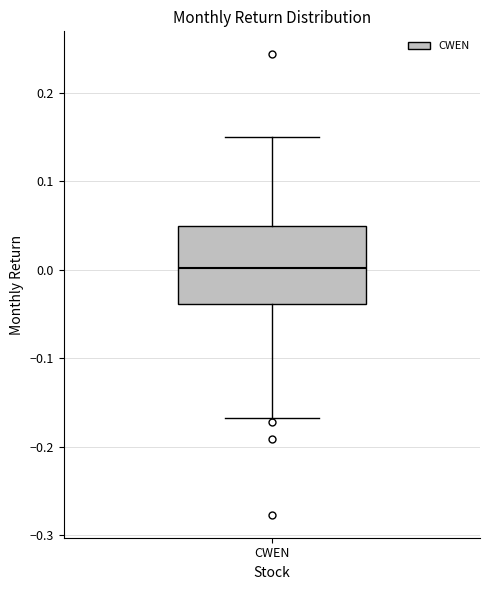

Where is the lower edge of the box for CWEN on the y-axis? The values are not printed on the chart, so give them approximately, as read against the axis.

-0.04